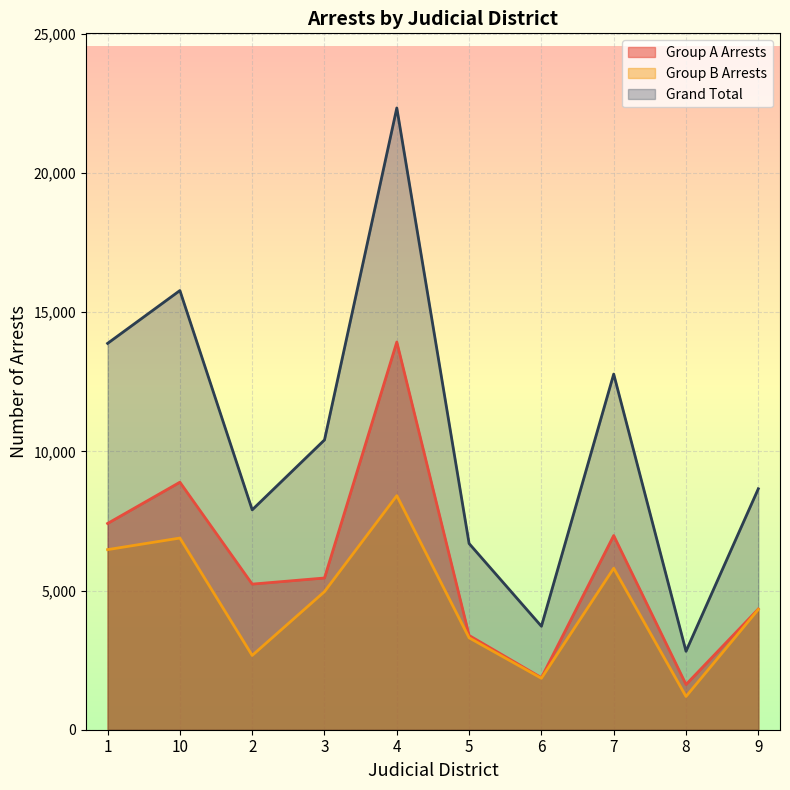

Which category has the highest value across all series?

4